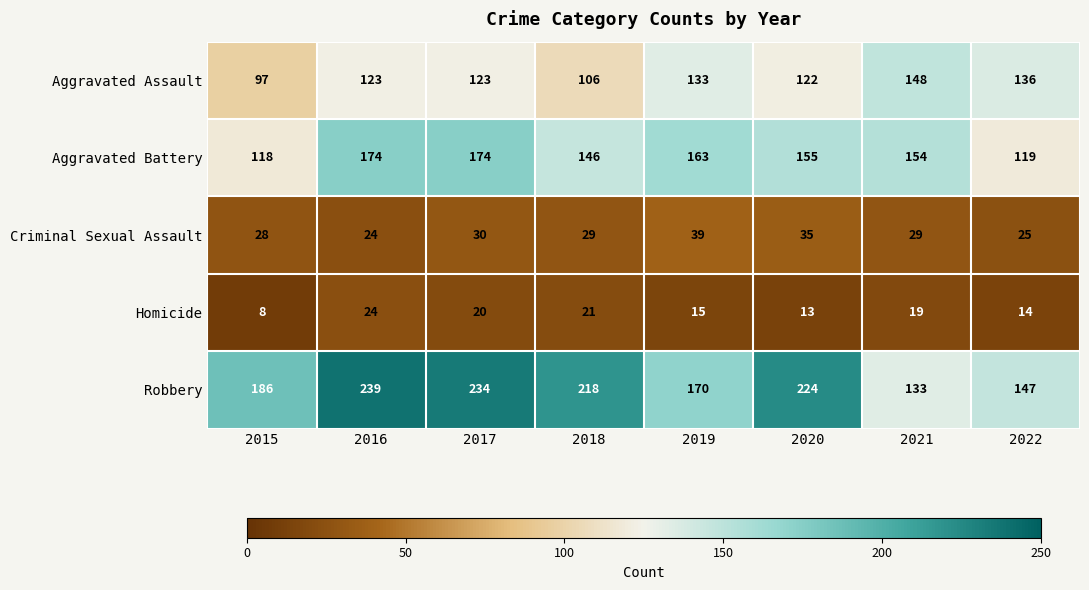

How many distinct data groups are displayed?

5